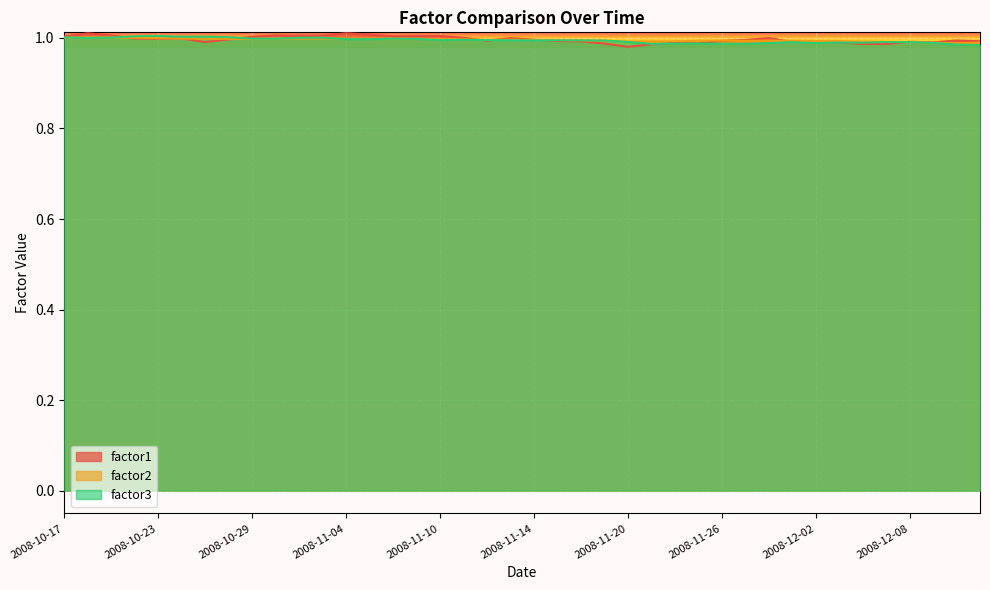

Is it true that factor1 equals 1.0 at 2008-10-23?

True